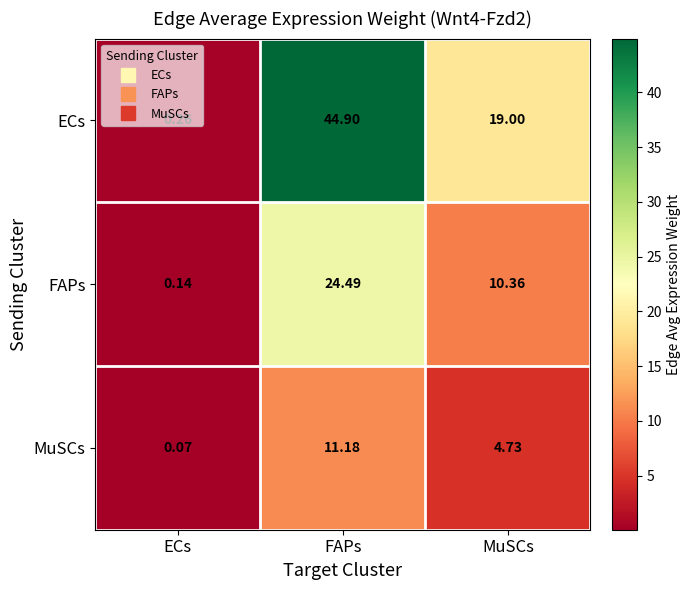

Between FAPs and MuSCs, which series saw the biggest shift?

ECs